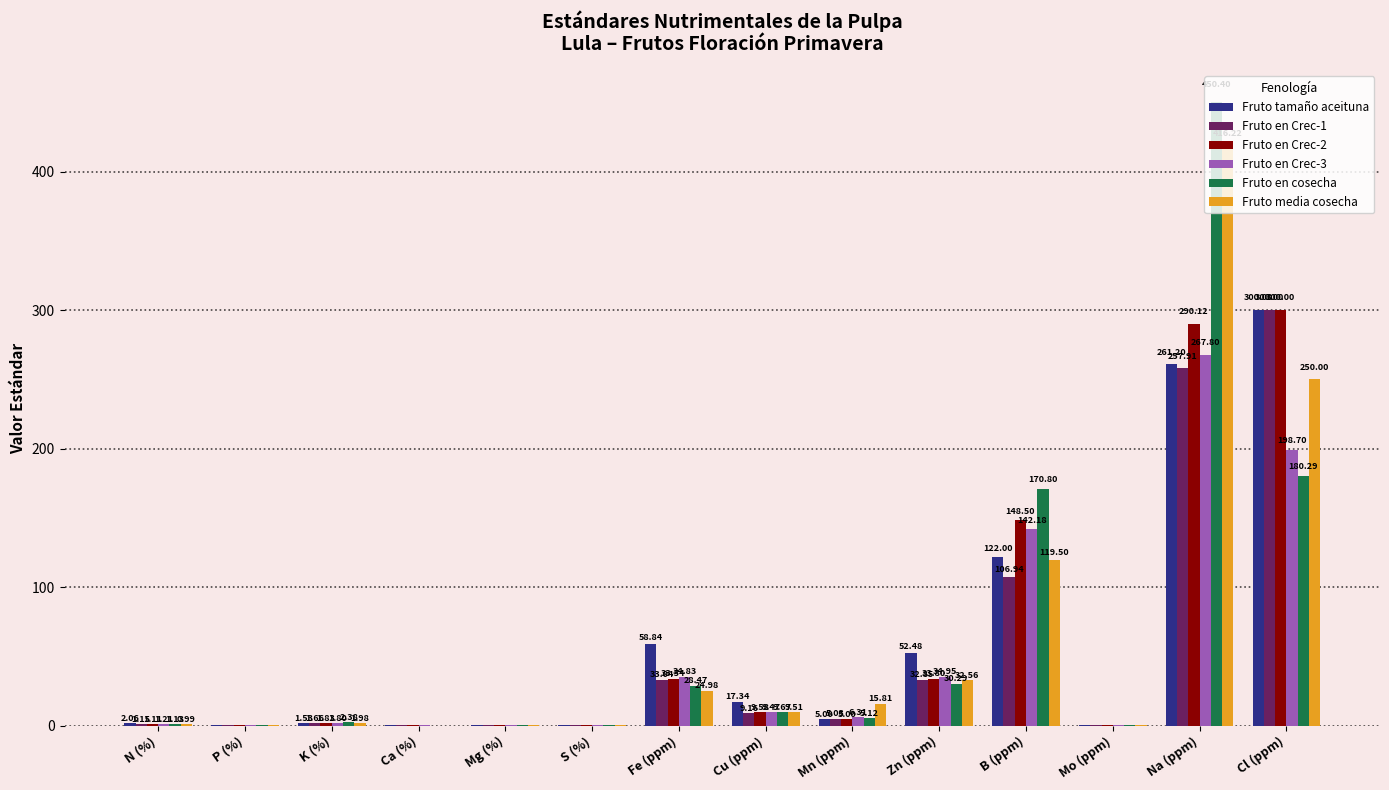

What is the sum of all Fruto en cosecha values?

879.3